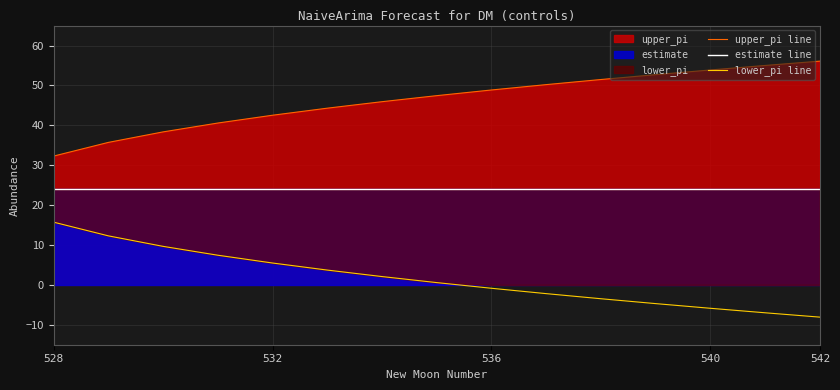

Is the value of upper_pi line at 6 greater than the value of estimate line at 12?

Yes